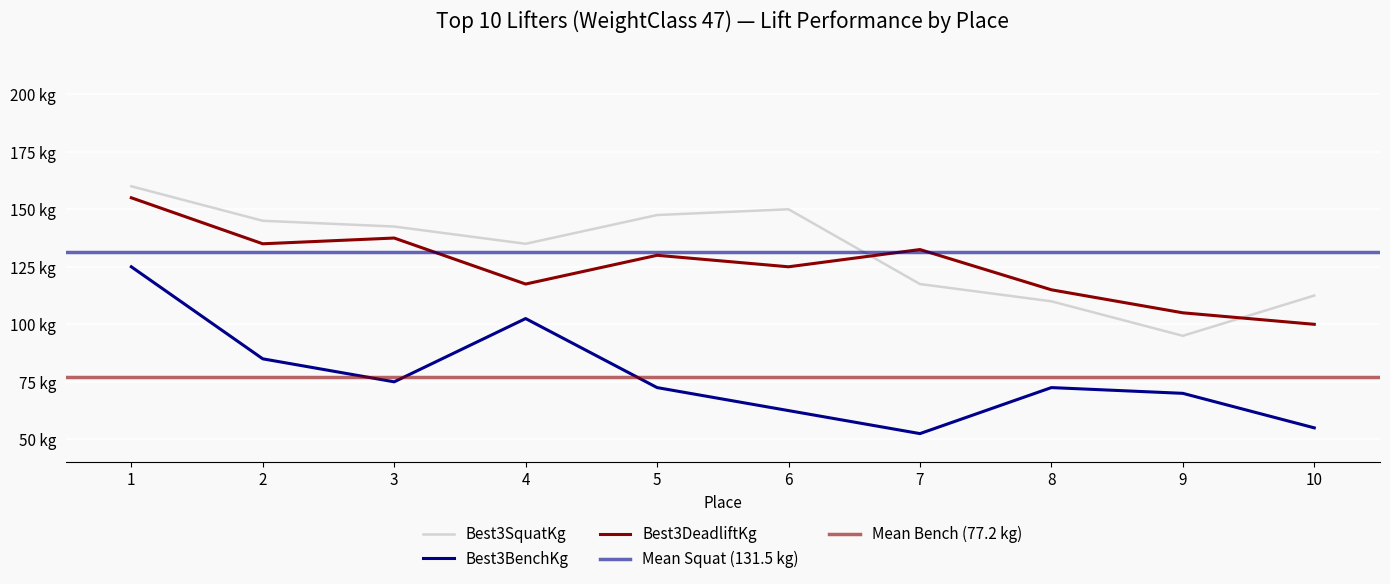

Rank the categories by Best3SquatKg value from highest to lowest.

1, 6, 5, 2, 3, 4, 7, 10, 8, 9